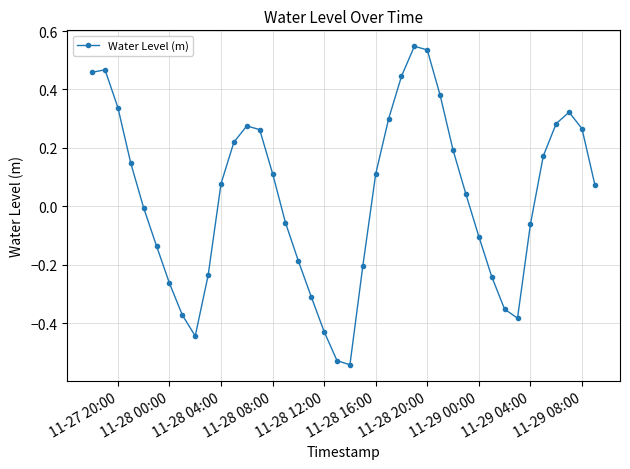

How many interior local valleys (lower than both neighbors) does the data have?

3